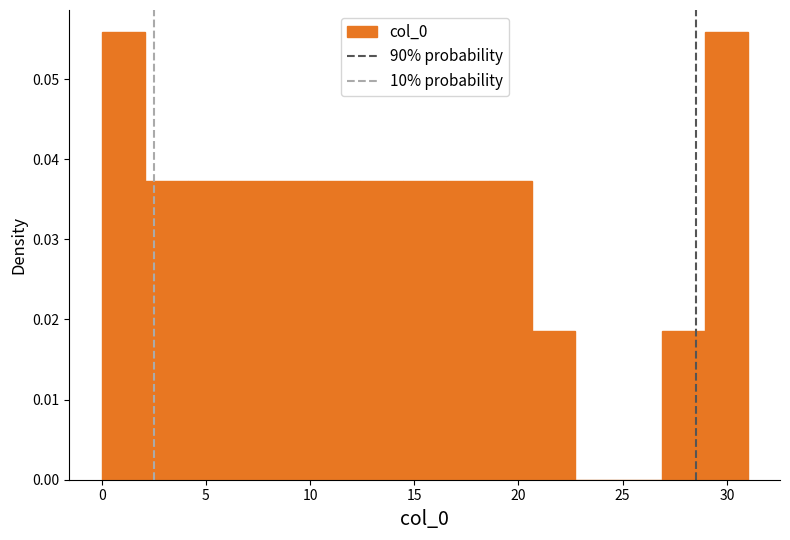

Reading left to right, transcribe this chart: for each bar, give the range it covers on the x-axis and its height. Neither the bar edges nor the heights are printed on the chart, so give them approximately, as read against the axes.

0.0 to 2.0: 0.056
2.0 to 4.0: 0.037
4.0 to 6.0: 0.037
6.0 to 8.5: 0.037
8.5 to 10.5: 0.037
10.5 to 12.5: 0.037
12.5 to 14.5: 0.037
14.5 to 16.5: 0.037
16.5 to 18.5: 0.037
18.5 to 20.5: 0.037
20.5 to 22.5: 0.019
22.5 to 25.0: 0
25.0 to 27.0: 0
27.0 to 29.0: 0.019
29.0 to 31.0: 0.056